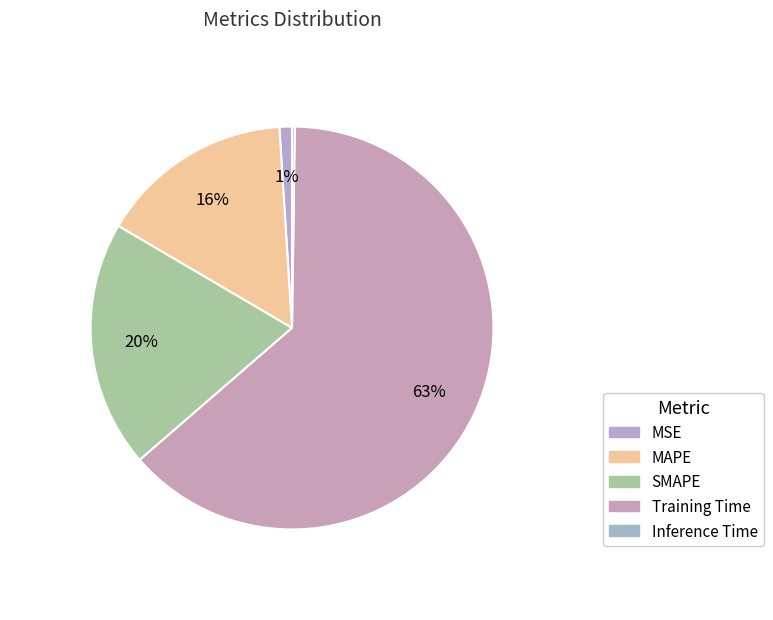

Which category accounts for the majority?

Training Time